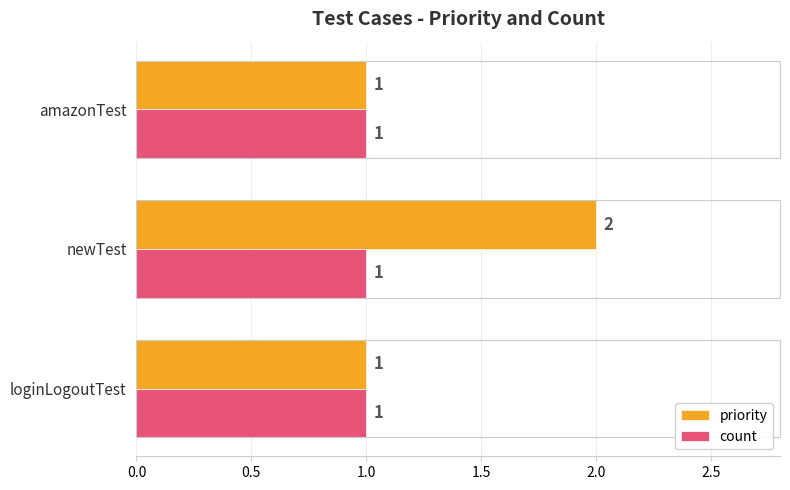

Rank the series by their maximum value, from lowest to highest.

count, priority